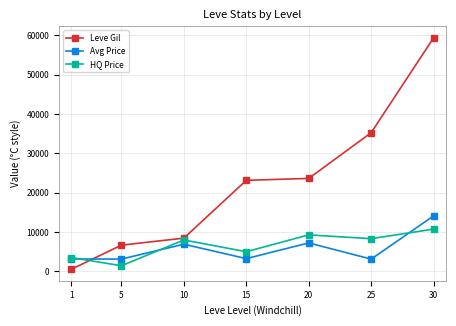

Does the chart display data point markers on the line(s)?

Yes